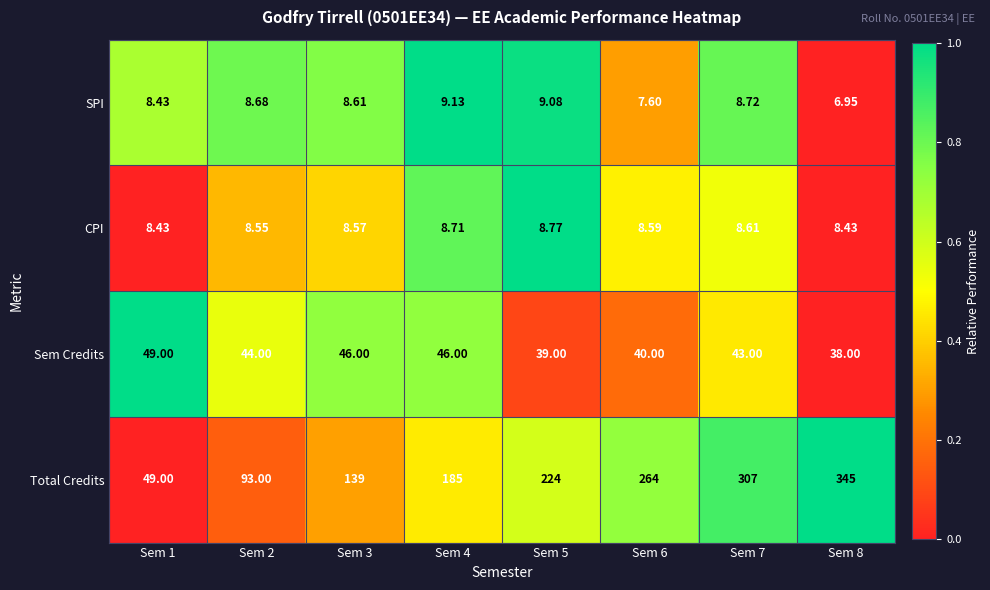

List the series in order of their peak value, highest first.

Total Credits, Sem Credits, SPI, CPI